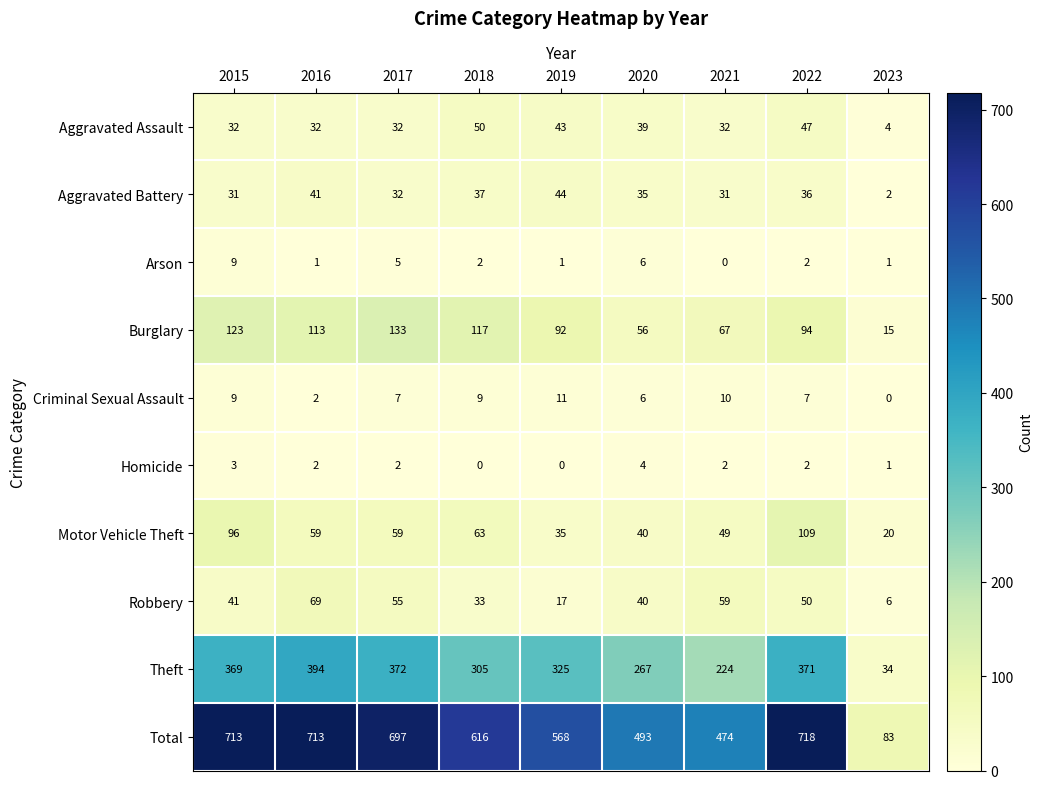

The value of Arson at 2021 is -4. True or false?

False